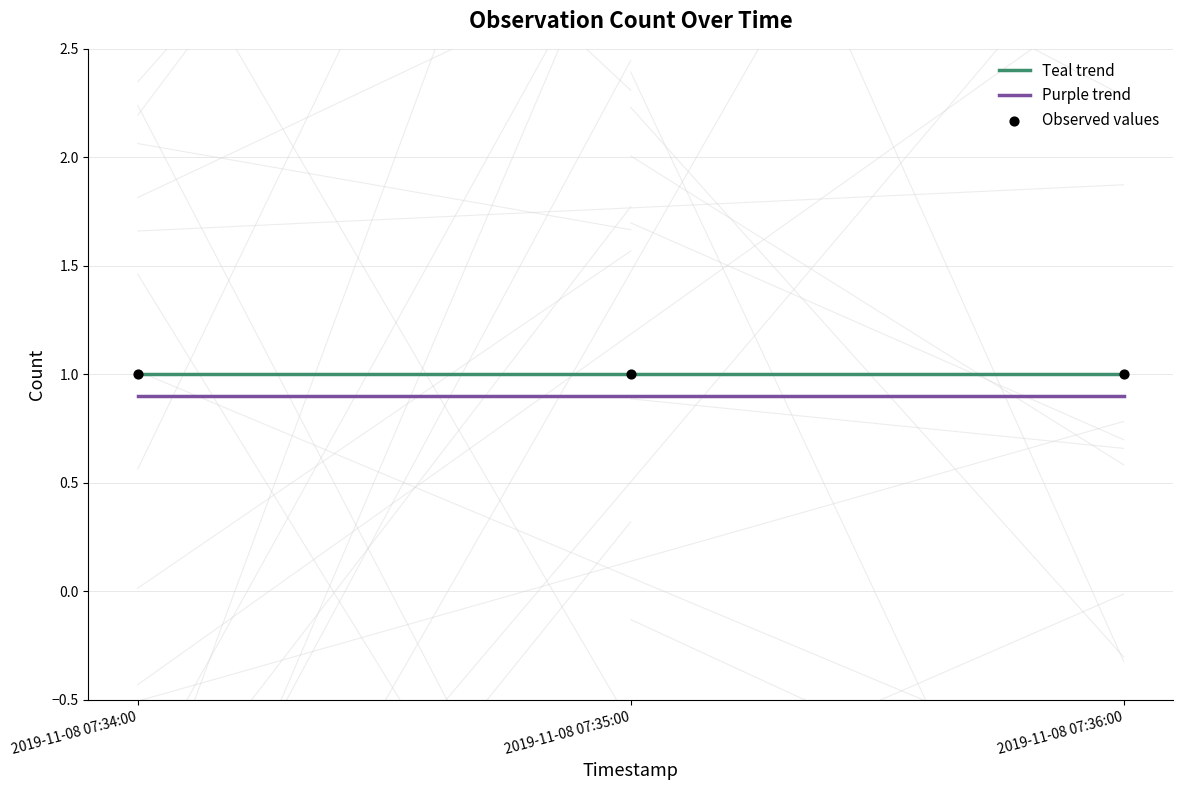

Is the value of Purple trend at 2019-11-08 07:36:00 greater than the value of Teal trend at 2019-11-08 07:34:00?

No